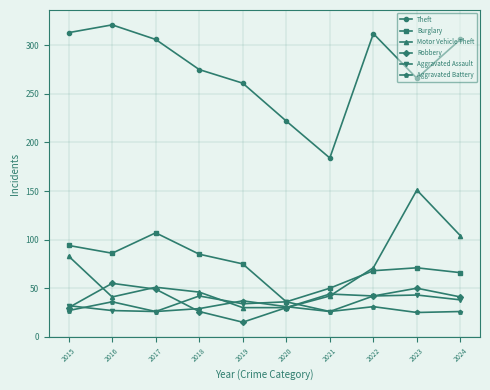

What is the total value across all series at 2020?

385